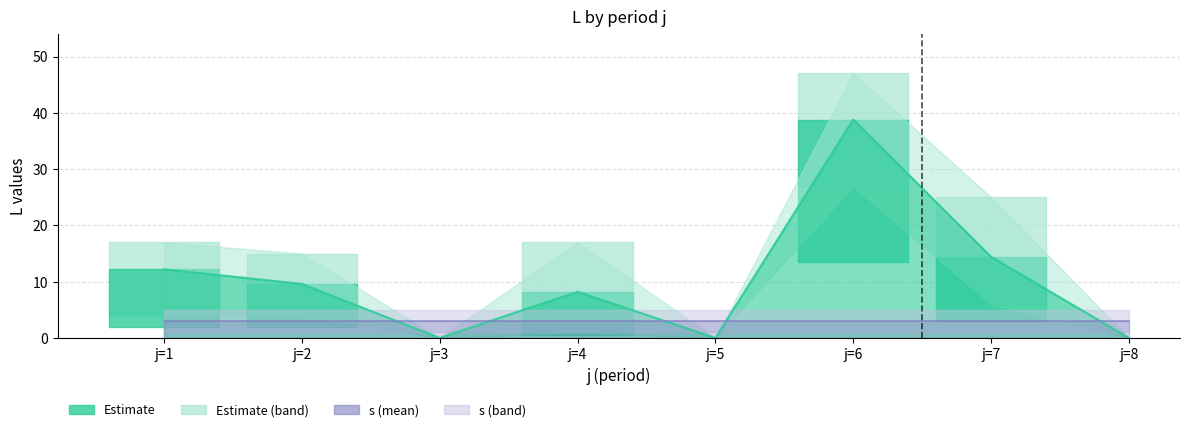

Rank the categories by s_mean value from lowest to highest.

j=1, j=2, j=3, j=4, j=5, j=6, j=7, j=8